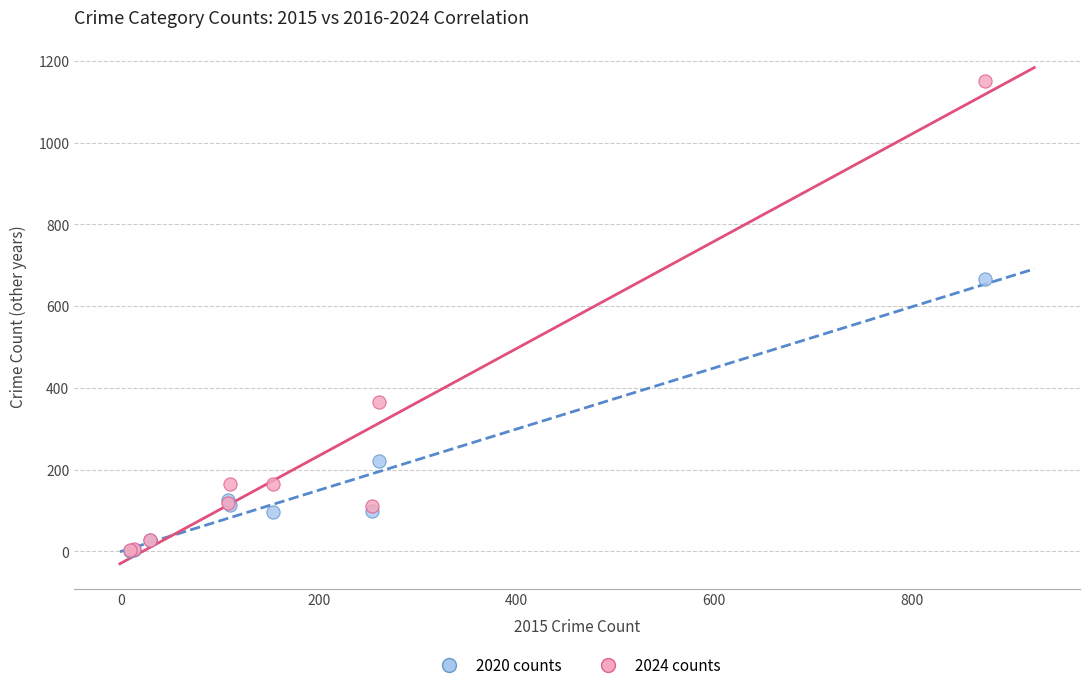

In the 2020 counts series, what Y value is closest to 334?

221